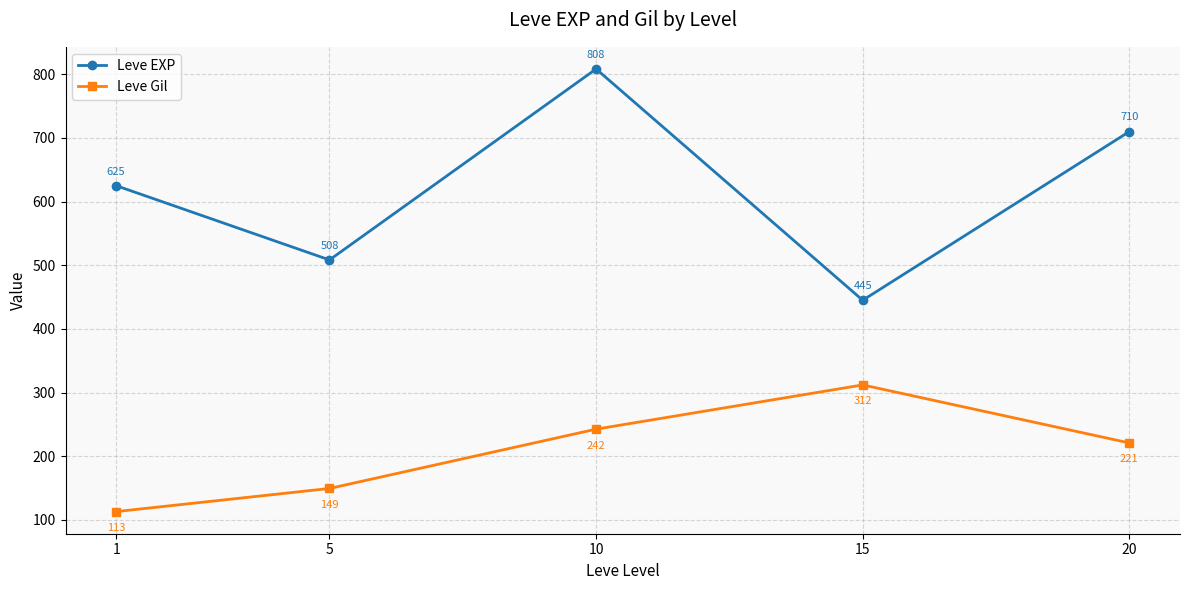

What is the minimum value for Leve Gil?

113.0